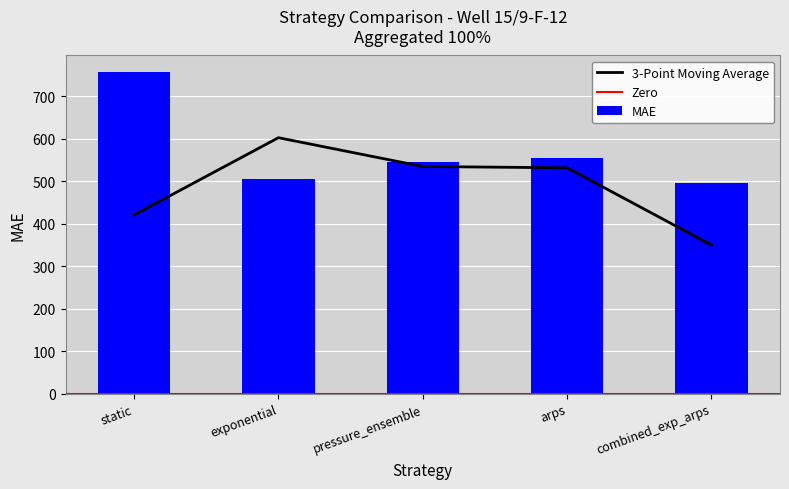

Which has a higher value, pressure_ensemble or arps?

arps